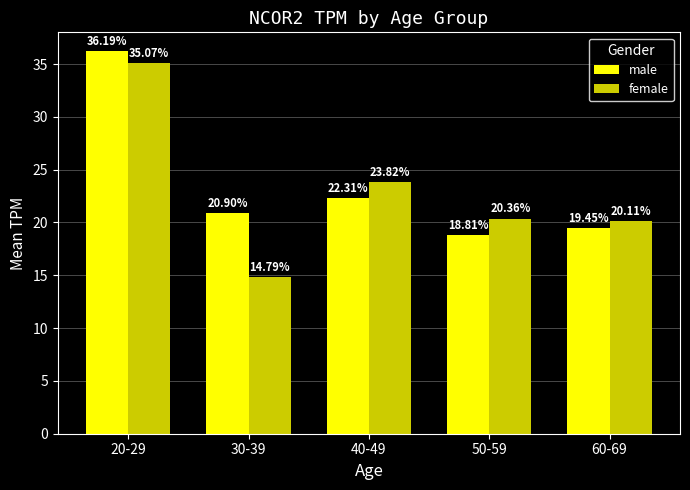

Which category has the lowest value in the male series?

50-59